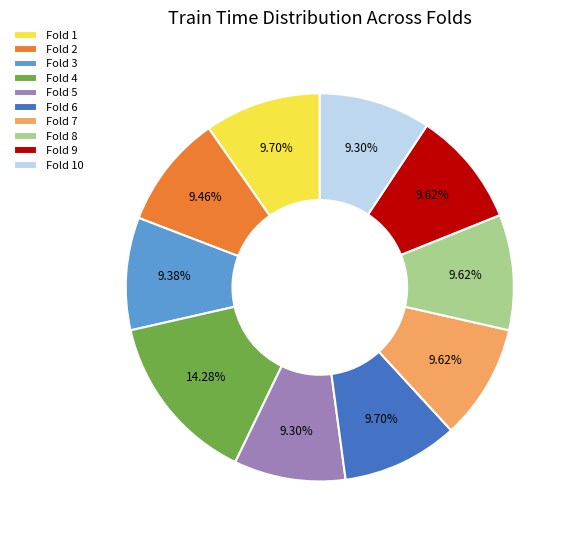

What is the largest slice in the pie chart?

Fold 4